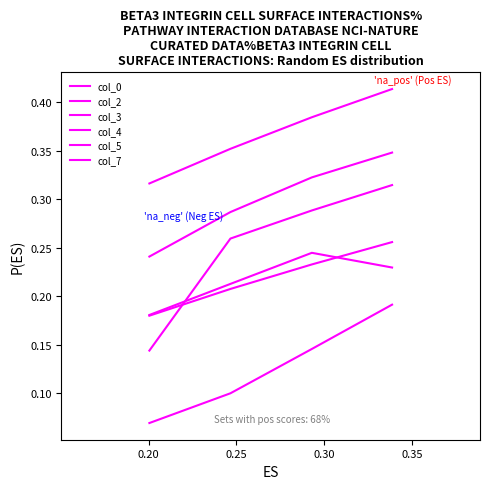

How many lines are shown in the chart?

6